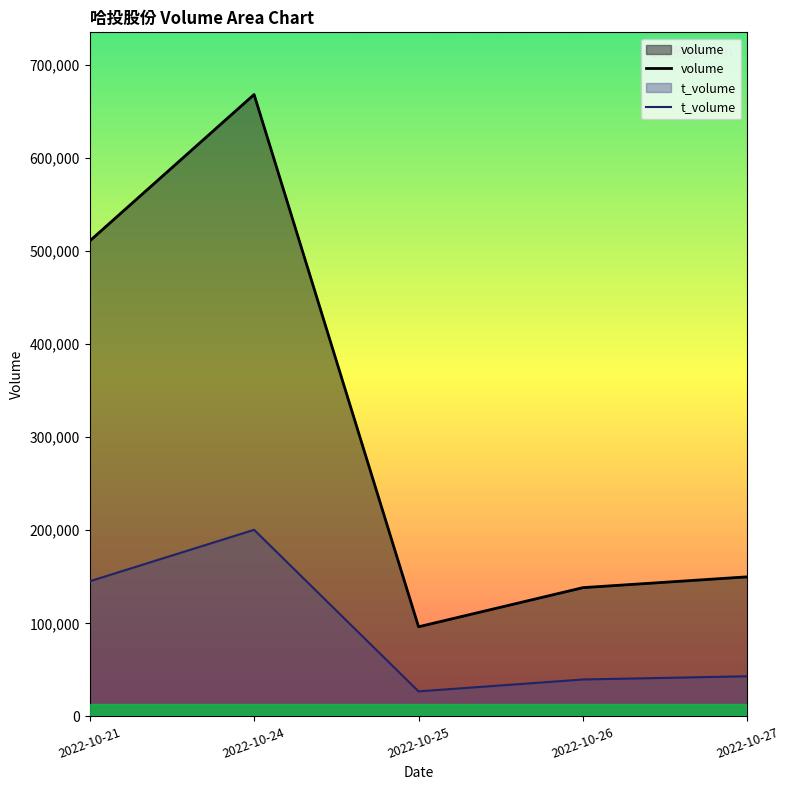

Does the chart have visible grid lines?

No